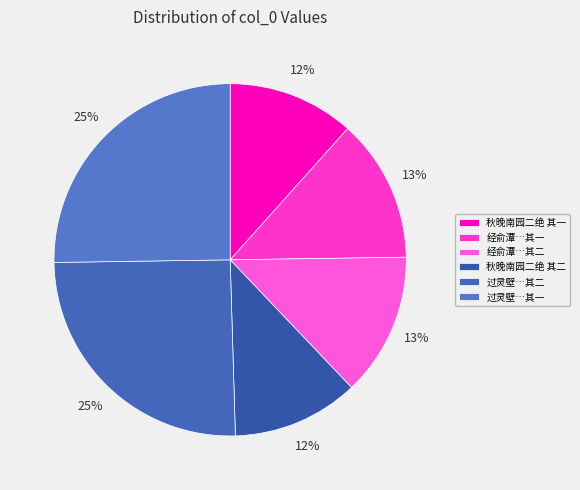

How many slices are in this pie chart?

6